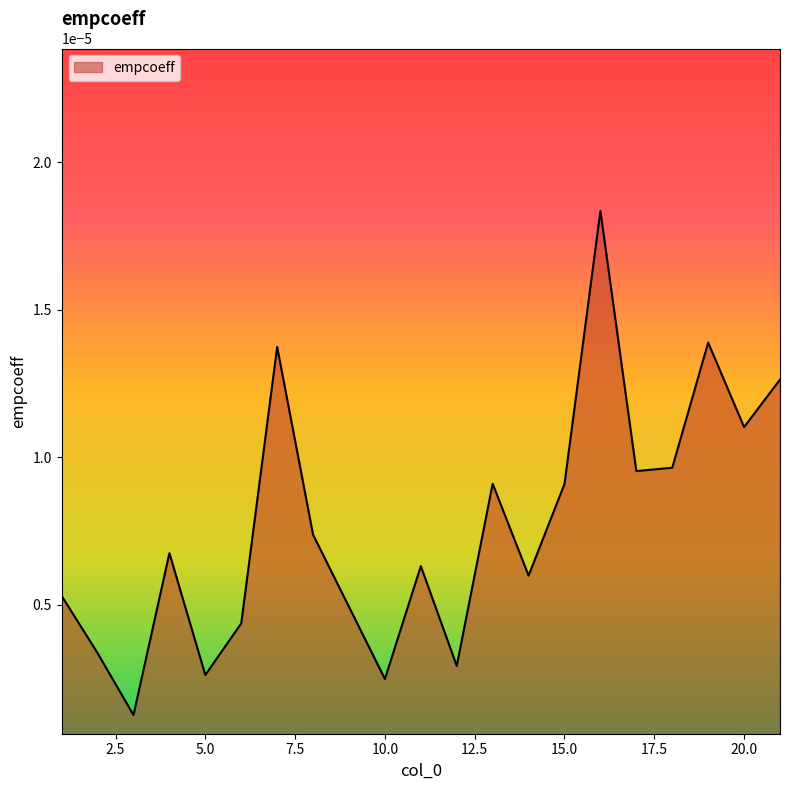

How many interior local peaks (higher than both neighbors) does the data have?

6